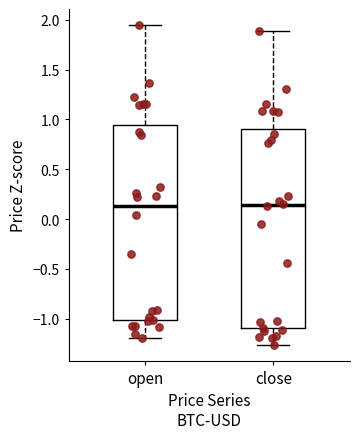

Where does the median line of the box for open sit on the y-axis? The values are not printed on the chart, so give them approximately, as read against the axis.

0.15